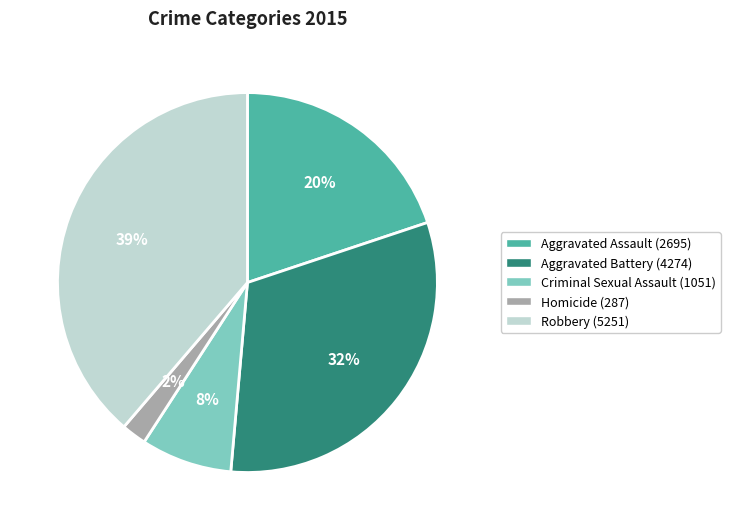

Rank the categories by value from highest to lowest.

Robbery, Aggravated Battery, Aggravated Assault, Criminal Sexual Assault, Homicide